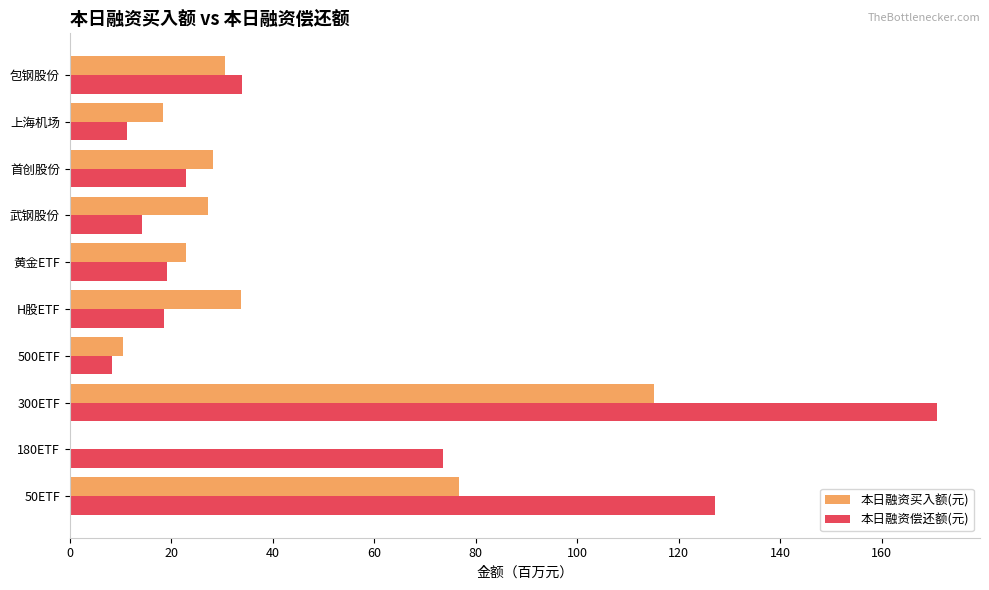

Read the 本日融资偿还额(元) value at 首创股份.

23.0